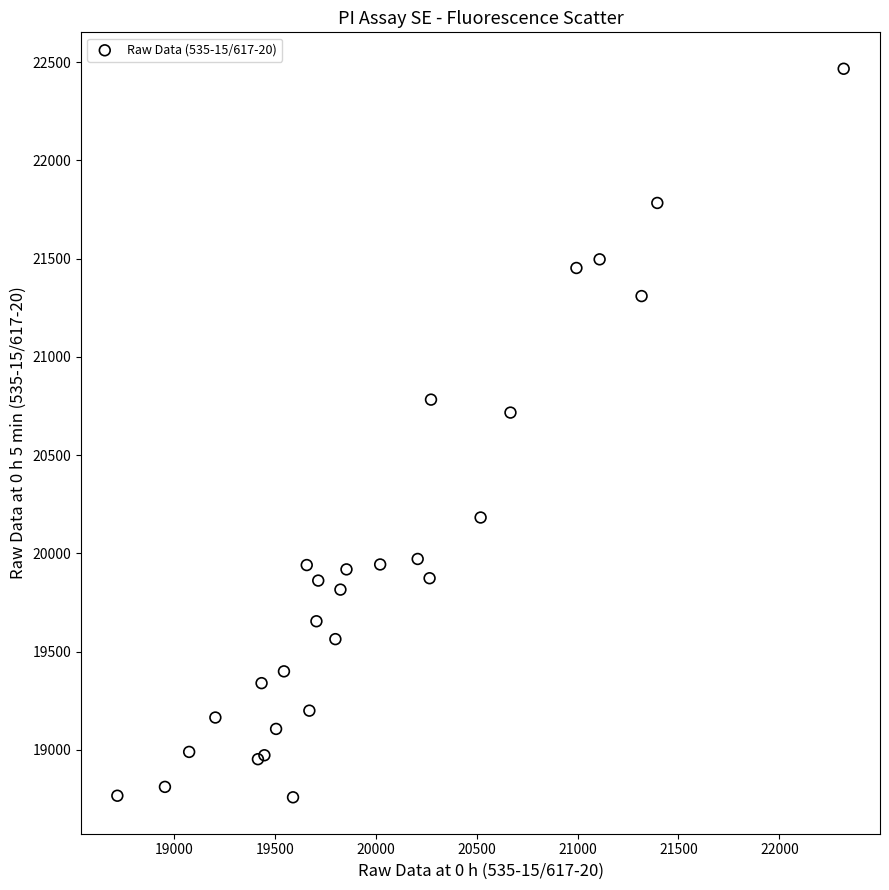

What Y value in the scatter plot is closest to 20612?

20716